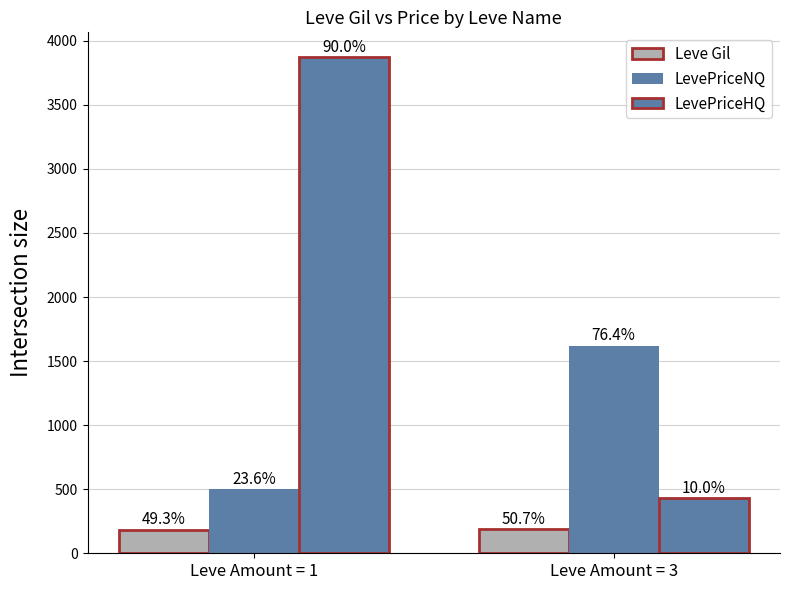

Does the chart contain any negative values?

No